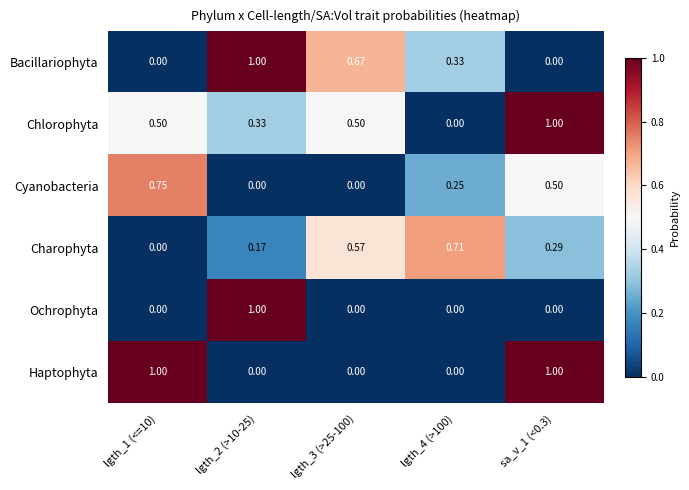

Which series has the largest total across all categories?

Chlorophyta